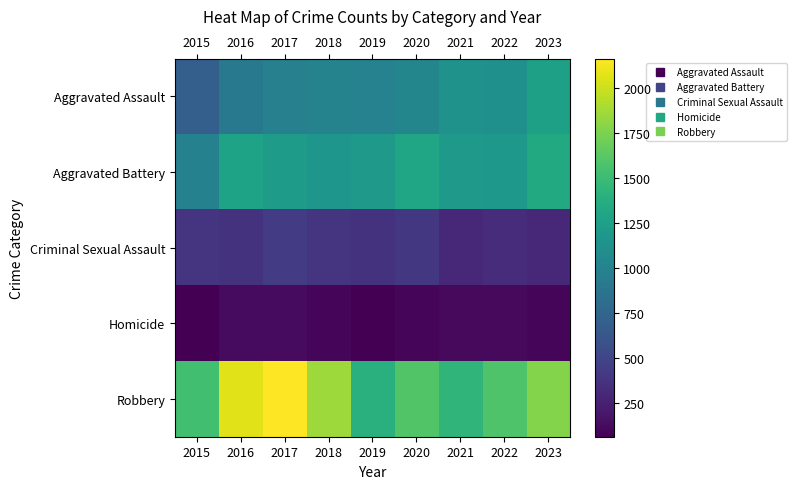

Which has a higher value, 2021 or 2015?

2021